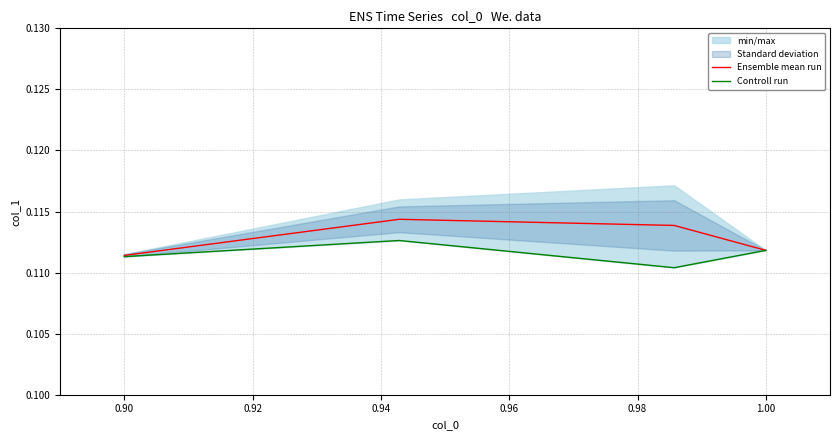

In Ensemble mean run, how many points are higher than both neighbors (excluding endpoints)?

1